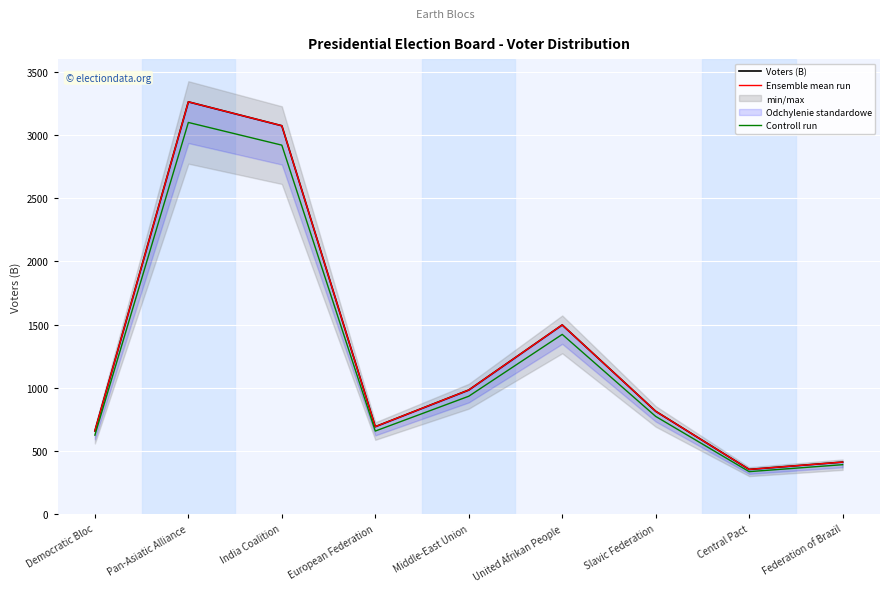

How many data points does each series have?

9